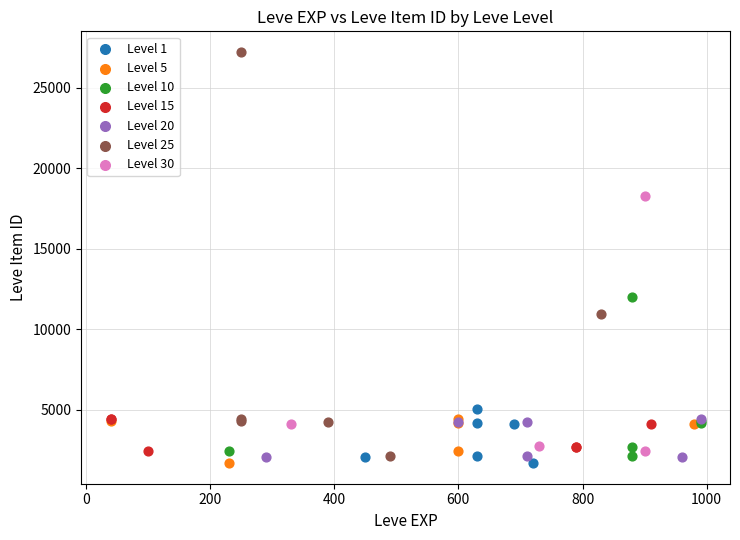

Which series contains the highest Y value?

Level 25